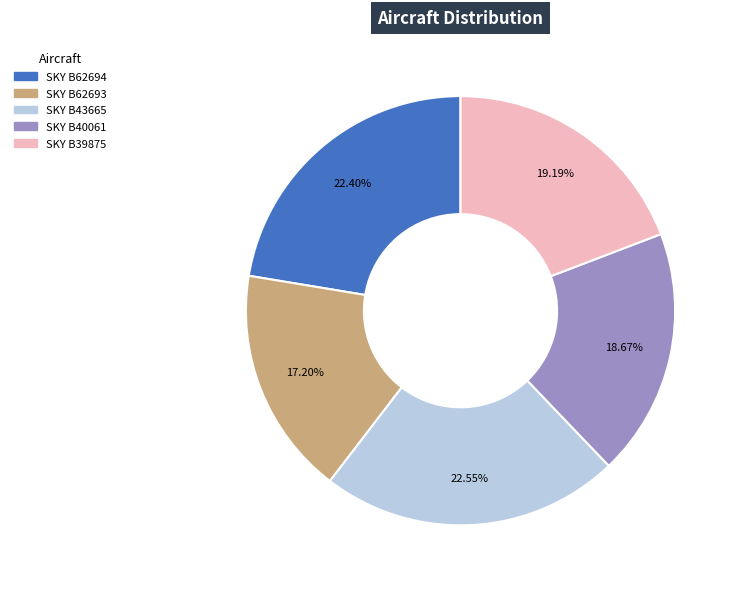

Is the sum of SKY B43665 and SKY B62694 greater than half?

No